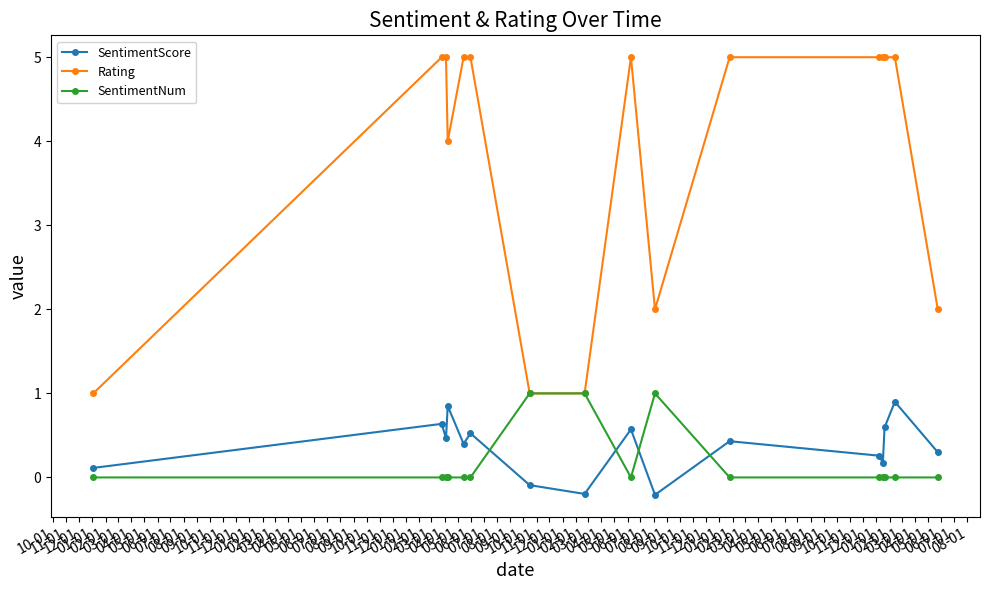

Which series has the largest range (max minus min)?

Rating